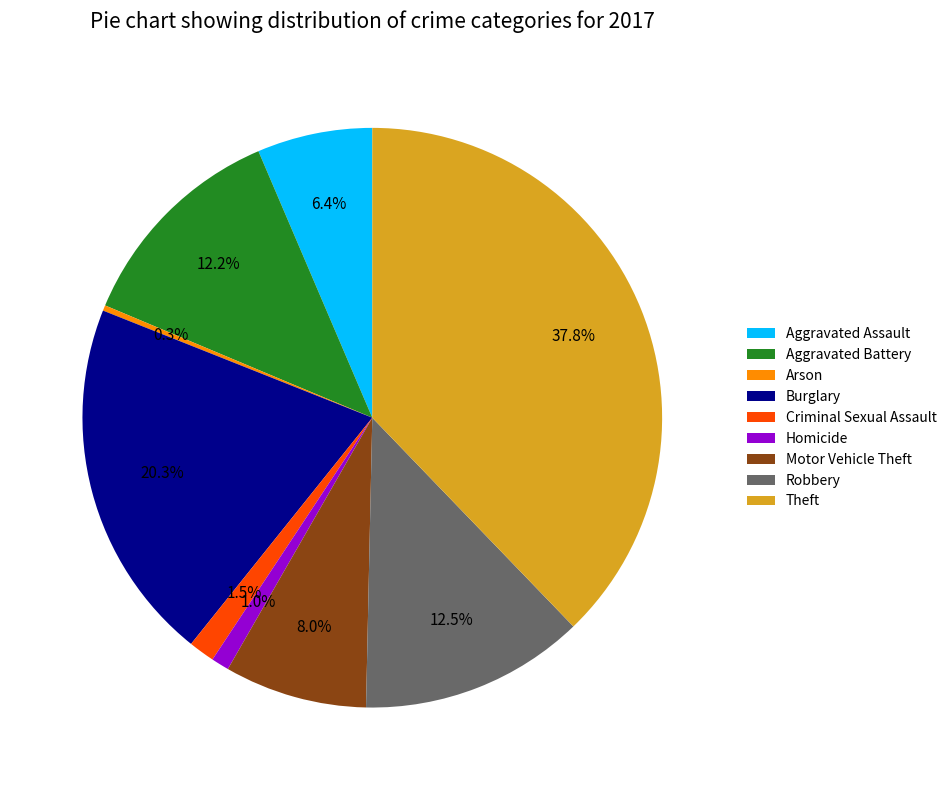

Does any single category account for the majority?

No